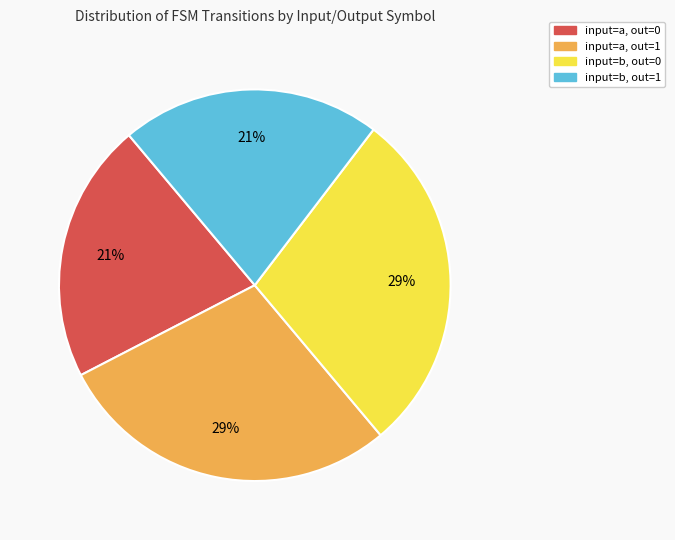

Is there a majority slice in this chart?

No